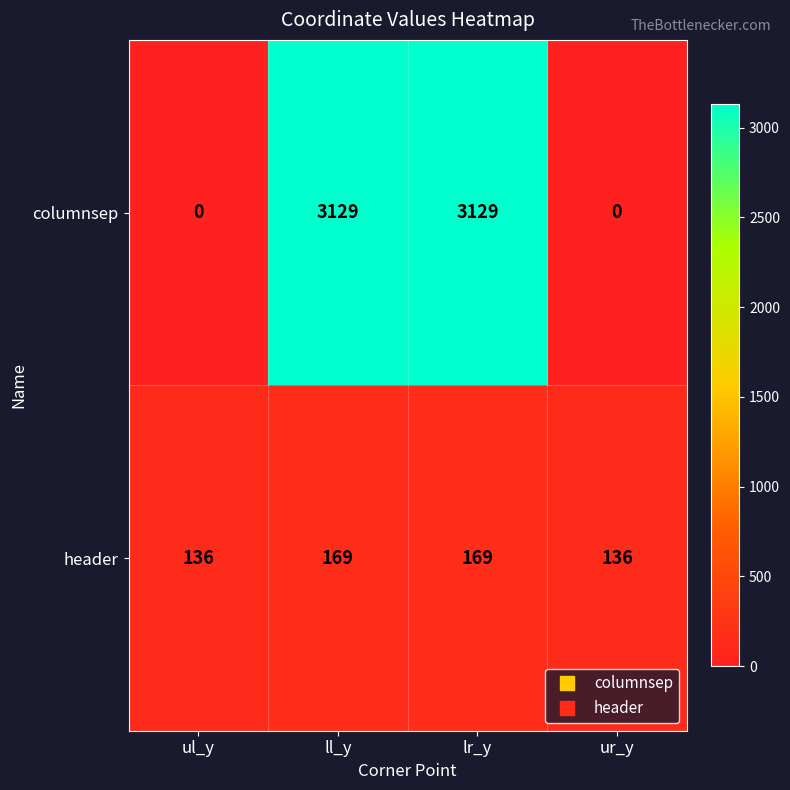

Is it true that columnsep equals 0 at ul_y?

True